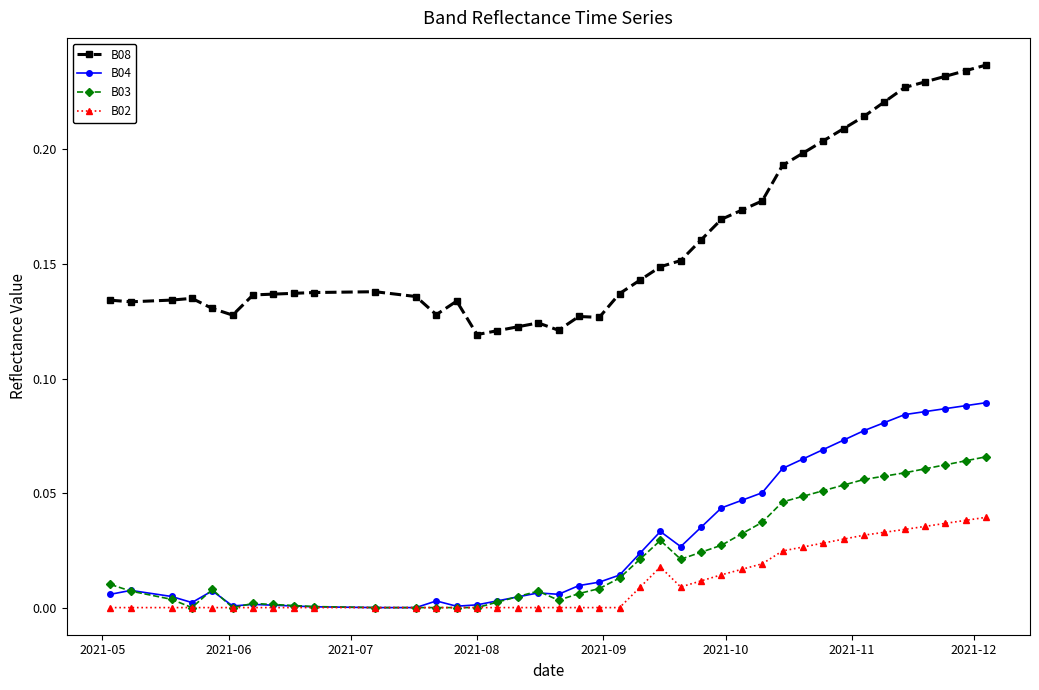

List the series in order of their peak value, highest first.

B08, B04, B03, B02